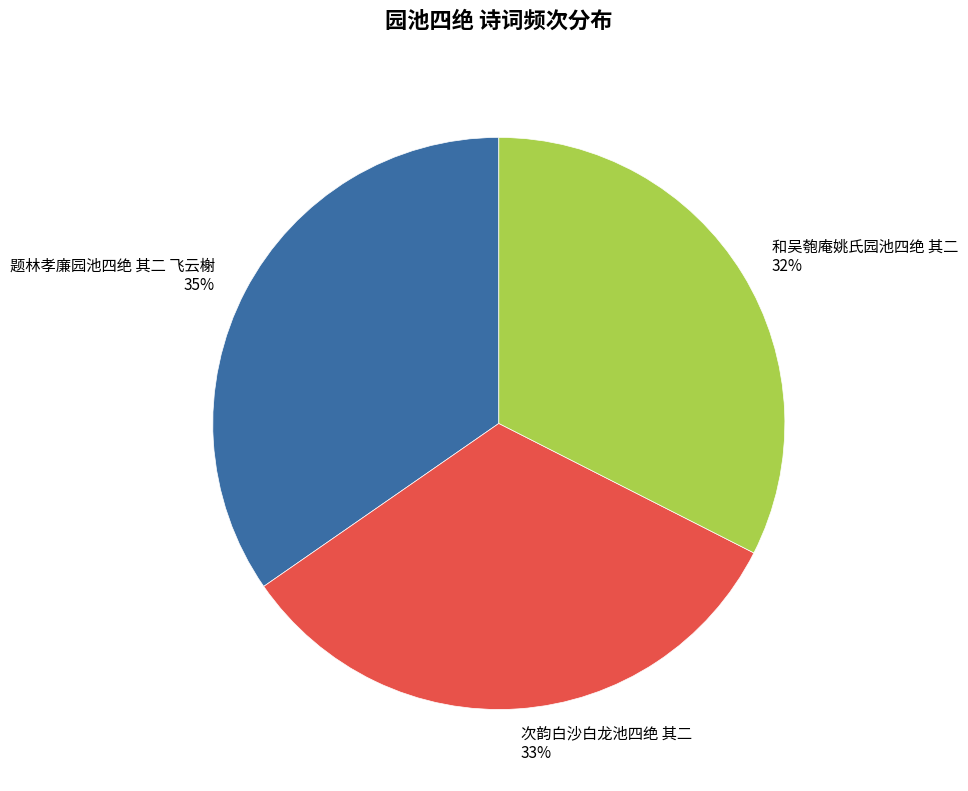

How many segments does this pie chart have?

3